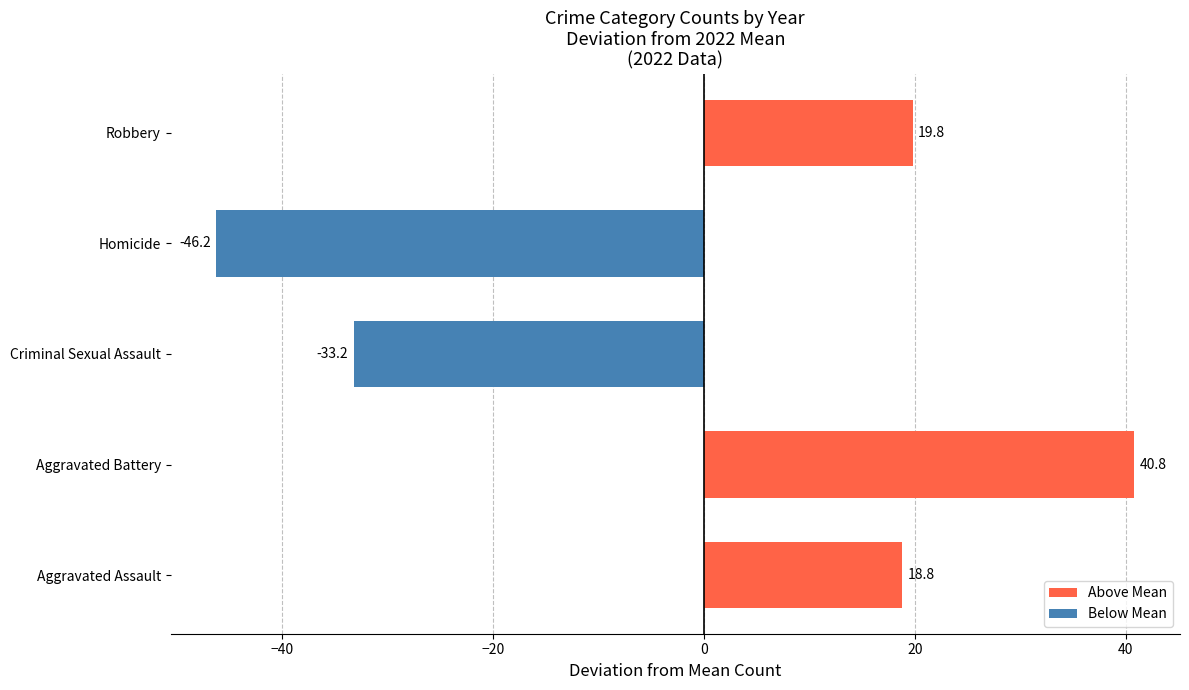

Are the bars horizontal?

Yes